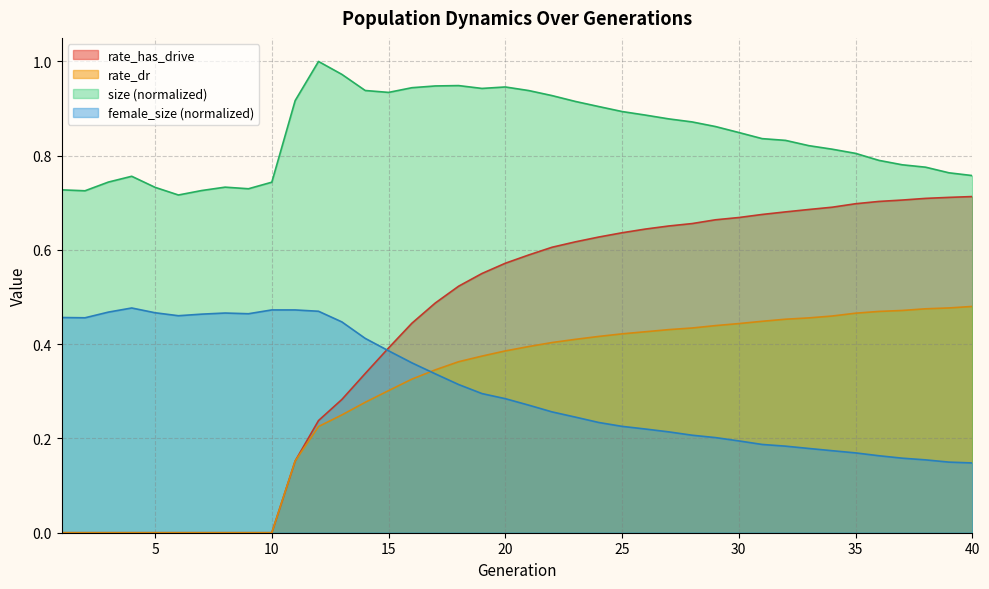

Which label corresponds to the smallest value in the chart?

1